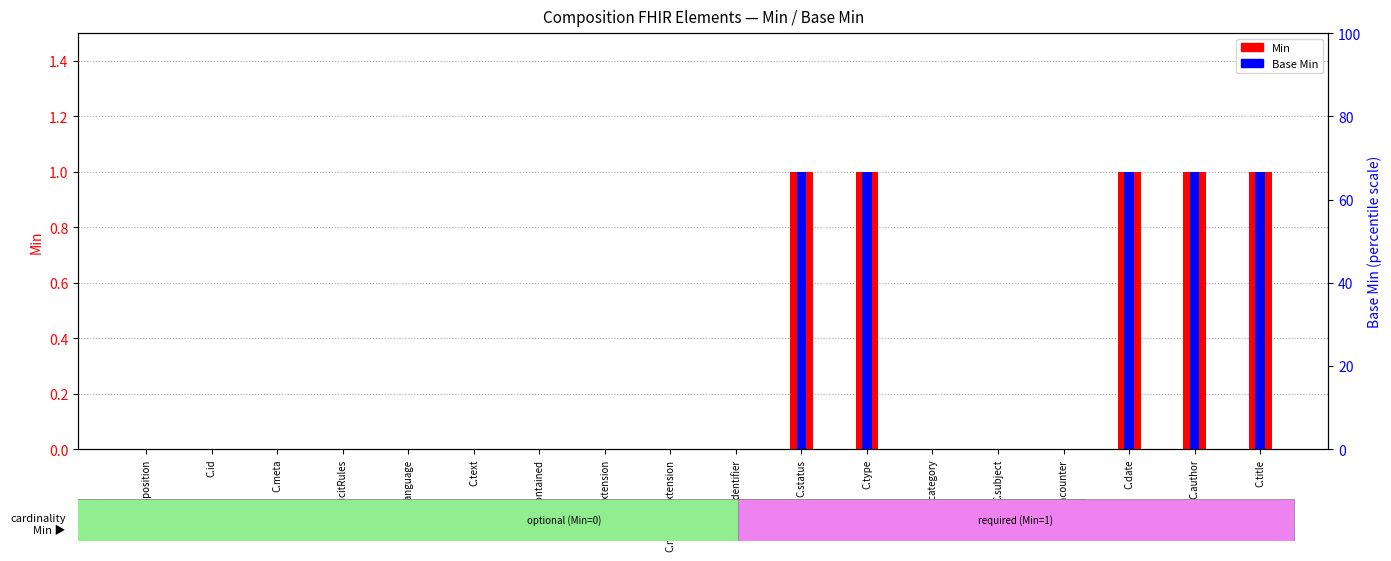

How many values in Min are above zero?

5